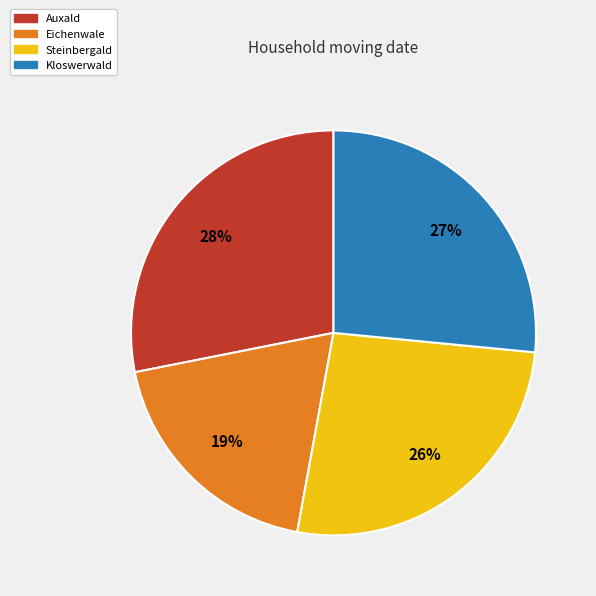

Which slice is the smallest?

Eichenwale